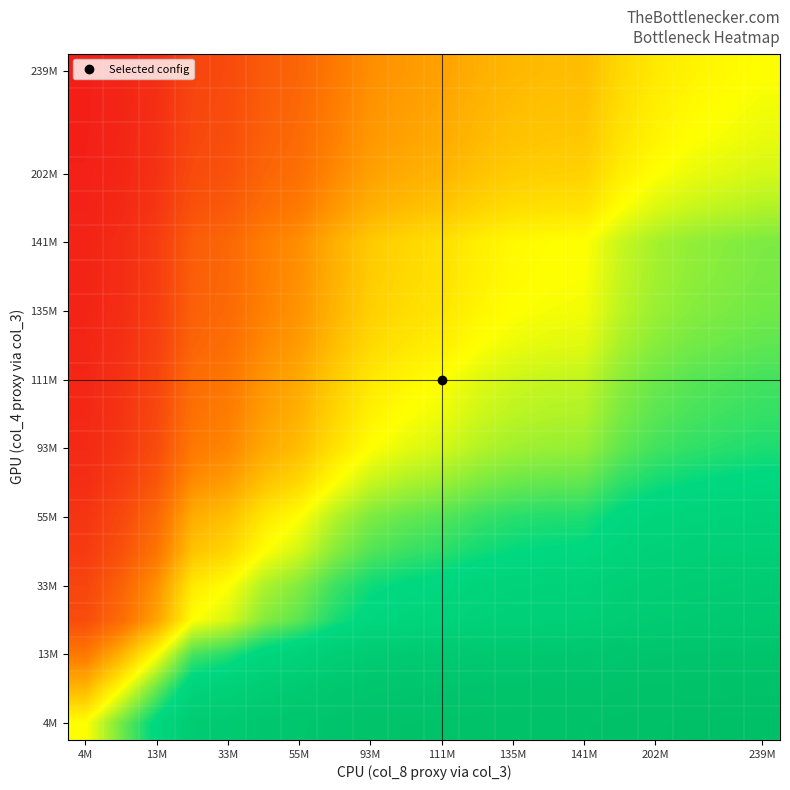

Count the number of categories in the chart.

20